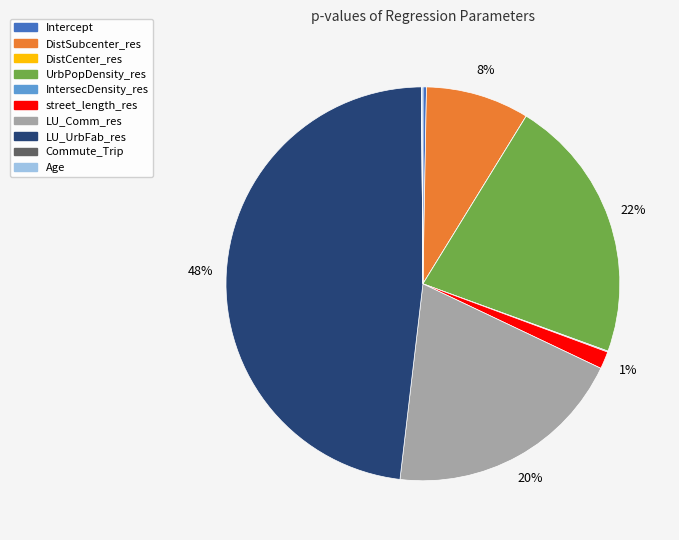

Is it true that LU_UrbFab_res is 40% of the pie?

False